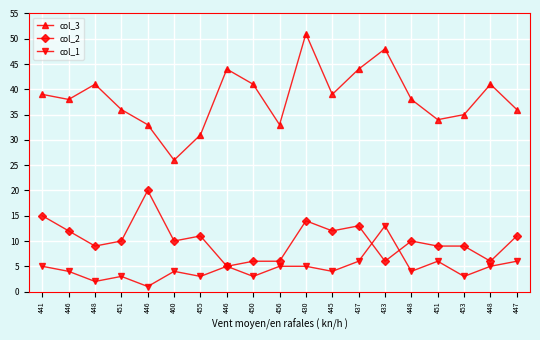

At which label is col_1 closest to 7?

437